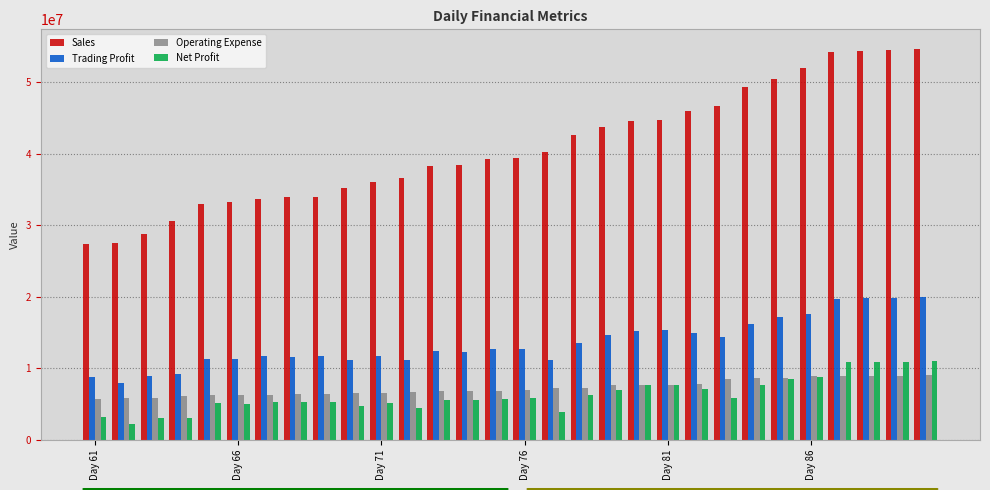

What is the difference between the maximum and minimum values in the Sales series?

27241294